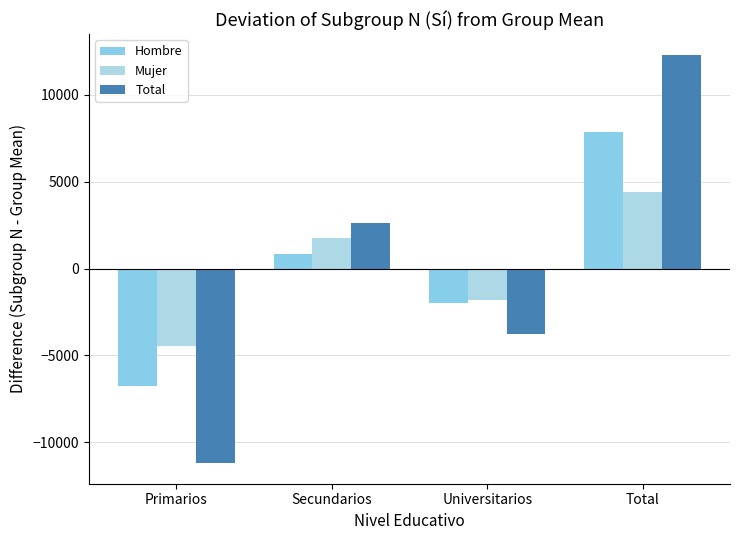

What is the greatest value displayed?

12318.0